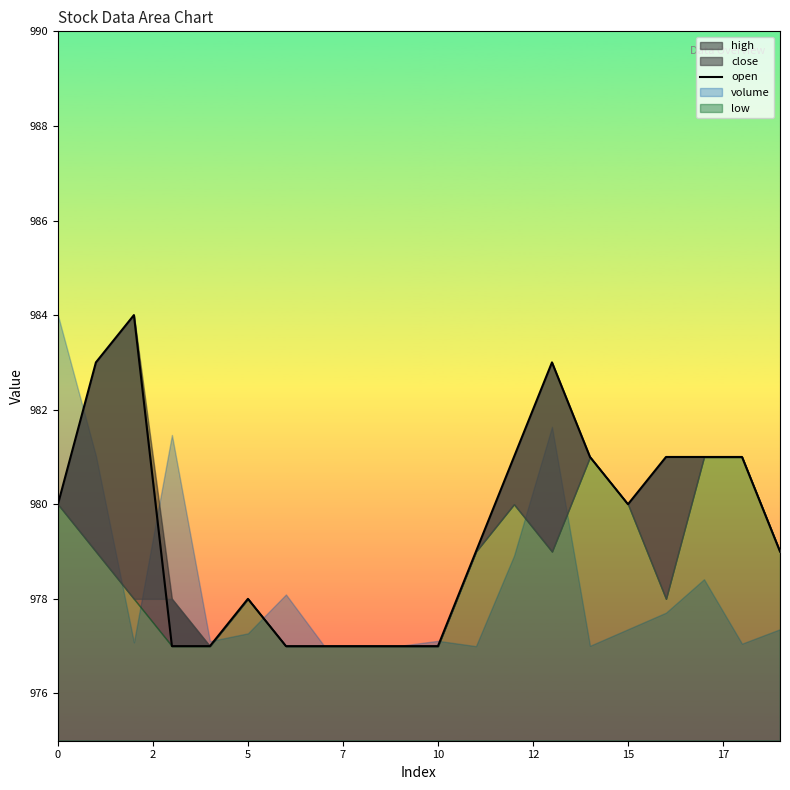

What is the difference between the maximum and minimum values?

7